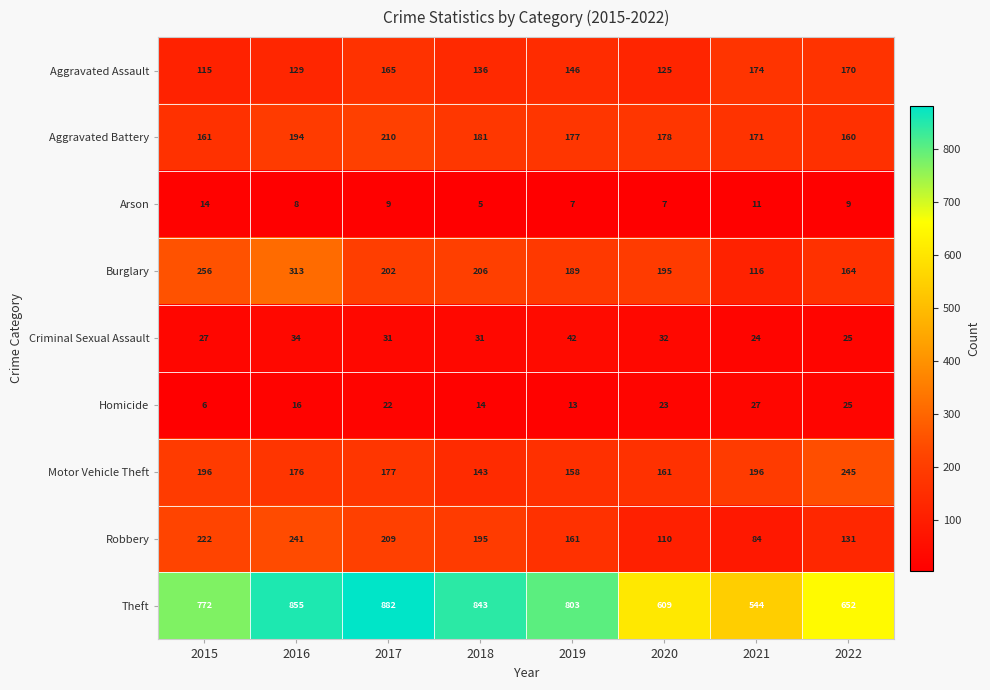

What is the difference between the second highest and second lowest values in the Criminal Sexual Assault series?

9